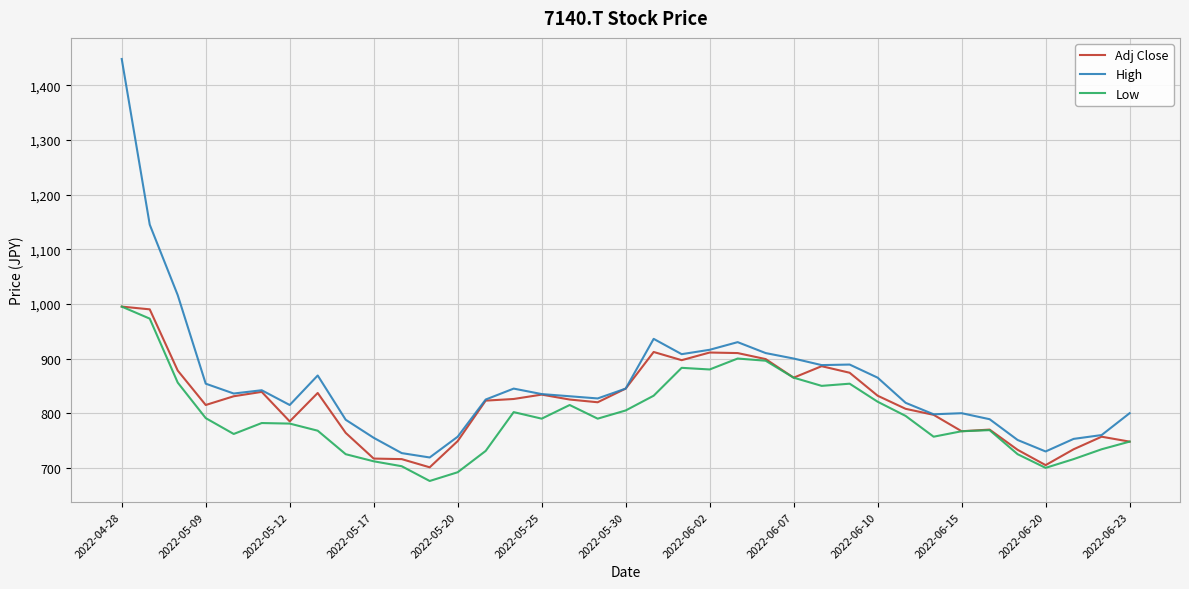

What is the difference between the maximum and minimum values in the Adj Close series?

294